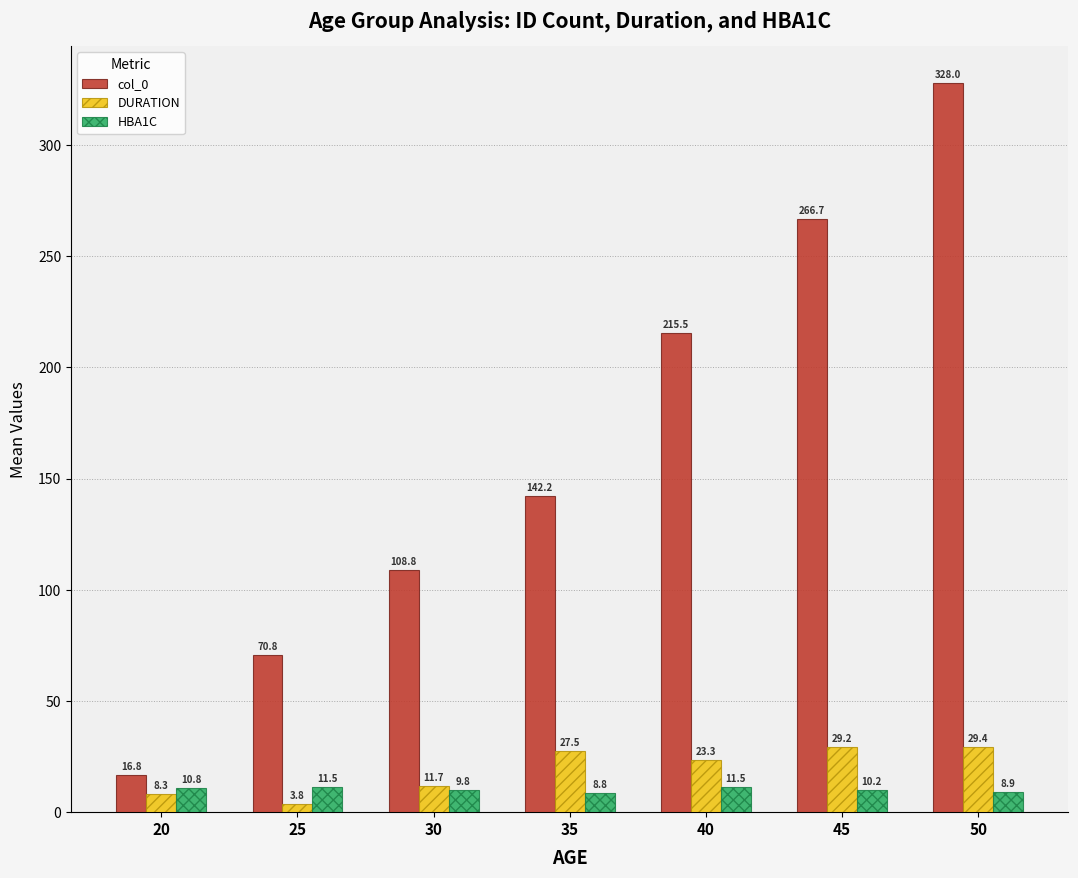

Which series changed the most between 35 and 45?

col_0